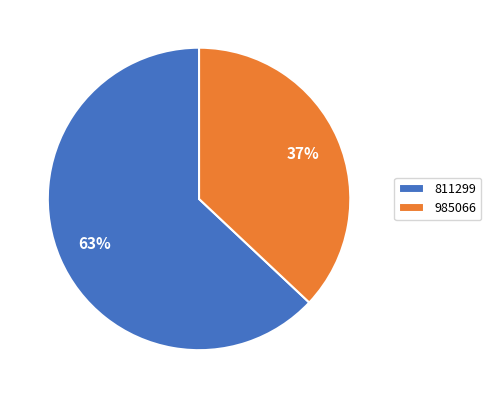

What is the largest slice in the pie chart?

811299